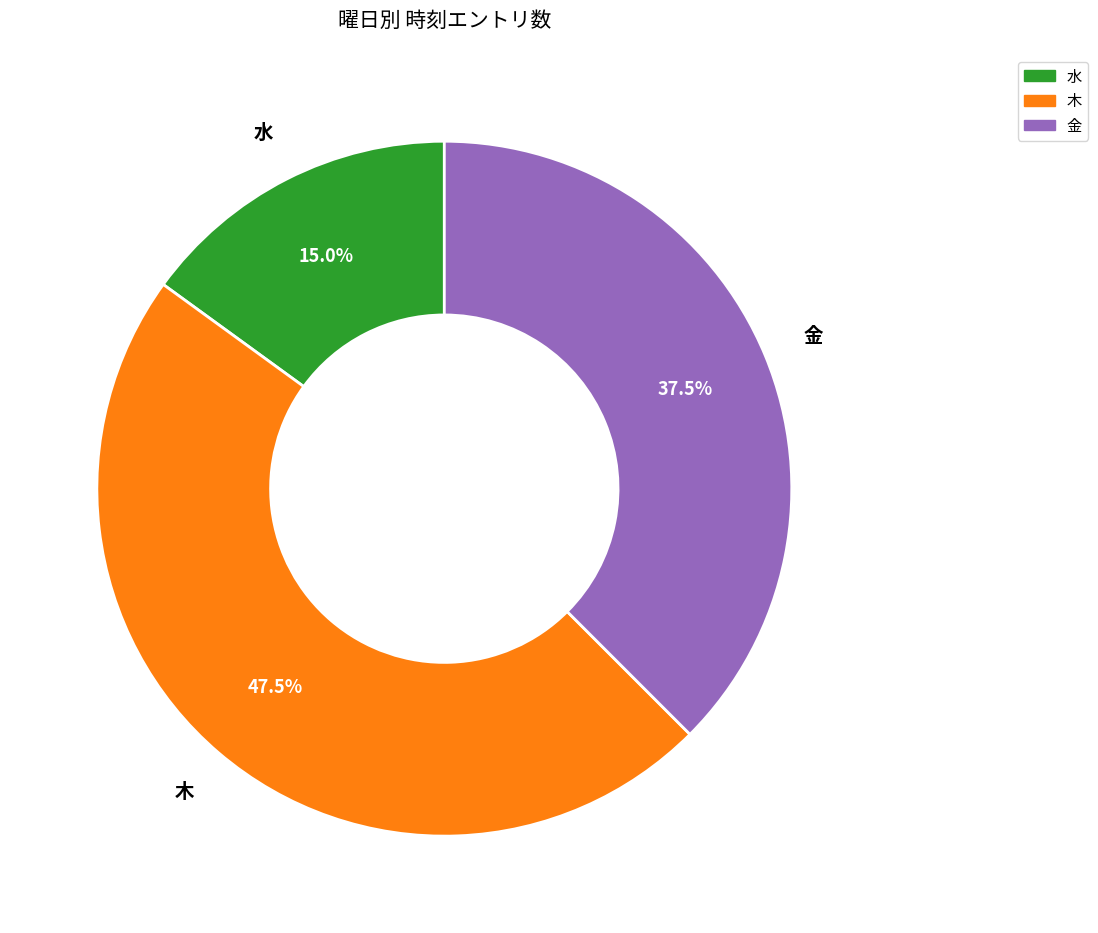

How much of the chart is everything except 金?

62.5%